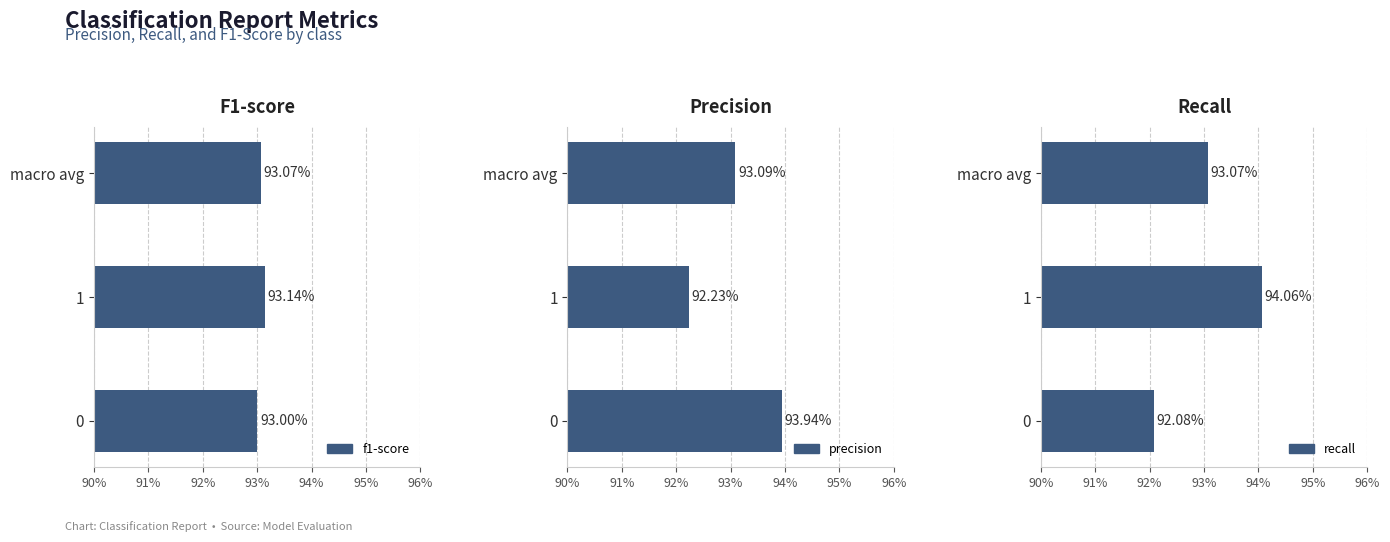

Are the bars grouped side by side (vs. stacked)?

Yes